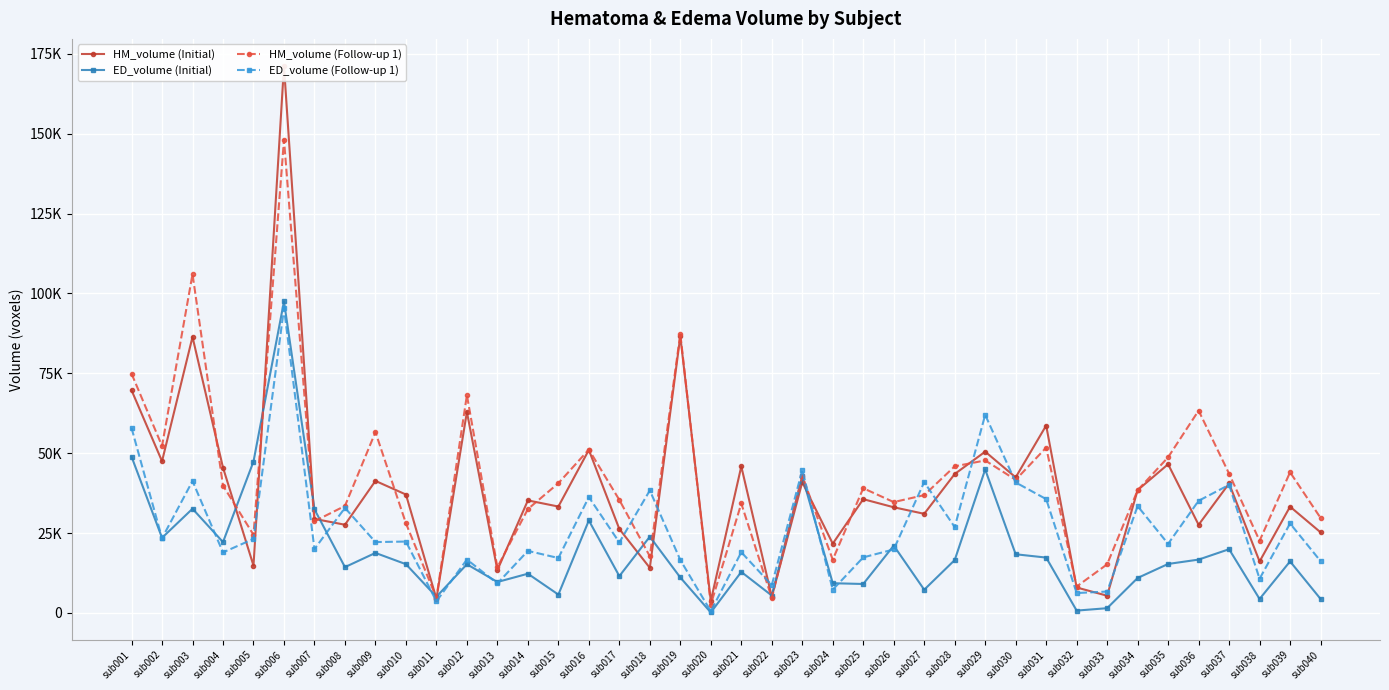

Reading left to right, list all the values displayed in this chart.

HM_volume (Initial): sub001=69714	sub002=47500	sub003=86396	sub004=45498	sub005=14832	sub006=171129	sub007=29444	sub008=27620	sub009=41341	sub010=37072	sub011=4460	sub012=62922	sub013=13419	sub014=35235	sub015=33313	sub016=51028	sub017=26284	sub018=14126	sub019=86620	sub020=3775	sub021=45872	sub022=5070	sub023=40940	sub024=21698	sub025=35626	sub026=33087	sub027=31039	sub028=43492	sub029=50488	sub030=42445	sub031=58670	sub032=7976	sub033=5405	sub034=38449	sub035=46559	sub036=27600	sub037=40530	sub038=16117	sub039=33279	sub040=25248
ED_volume (Initial): sub001=48919	sub002=23526	sub003=32621	sub004=22191	sub005=47392	sub006=97503	sub007=32434	sub008=14353	sub009=18799	sub010=15272	sub011=5080	sub012=15254	sub013=9694	sub014=12291	sub015=5759	sub016=28955	sub017=11533	sub018=23890	sub019=11107	sub020=160	sub021=12852	sub022=5463	sub023=42734	sub024=9317	sub025=9073	sub026=21095	sub027=7286	sub028=16568	sub029=44907	sub030=18378	sub031=17339	sub032=746	sub033=1500	sub034=10958	sub035=15345	sub036=16707	sub037=19961	sub038=4386	sub039=16139	sub040=4401
HM_volume (Follow-up 1): sub001=74902	sub002=52271	sub003=106042	sub004=39877	sub005=24472	sub006=148092	sub007=28715	sub008=33498	sub009=56613	sub010=28066	sub011=4757	sub012=68164	sub013=14322	sub014=32523	sub015=40607	sub016=51143	sub017=35386	sub018=17740	sub019=87346	sub020=2606	sub021=34275	sub022=4690	sub023=42931	sub024=16678	sub025=39044	sub026=34707	sub027=36886	sub028=45898	sub029=47741	sub030=41681	sub031=51763	sub032=8278	sub033=15233	sub034=38410	sub035=48732	sub036=63344	sub037=43598	sub038=22588	sub039=44046	sub040=29761
ED_volume (Follow-up 1): sub001=57898	sub002=23390	sub003=41292	sub004=18956	sub005=23182	sub006=95384	sub007=20015	sub008=32889	sub009=22191	sub010=22355	sub011=3642	sub012=16723	sub013=9249	sub014=19434	sub015=17205	sub016=36267	sub017=22075	sub018=38354	sub019=16594	sub020=527	sub021=19022	sub022=8707	sub023=44699	sub024=7296	sub025=17400	sub026=19888	sub027=40975	sub028=26888	sub029=62015	sub030=40860	sub031=35646	sub032=6240	sub033=6706	sub034=33449	sub035=21633	sub036=35116	sub037=40092	sub038=10710	sub039=28012	sub040=16232